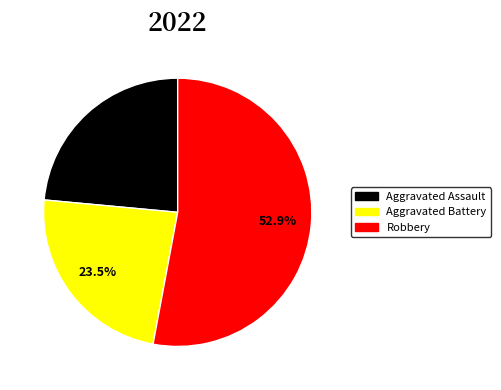

Is there any slice that represents more than half of the pie?

Yes